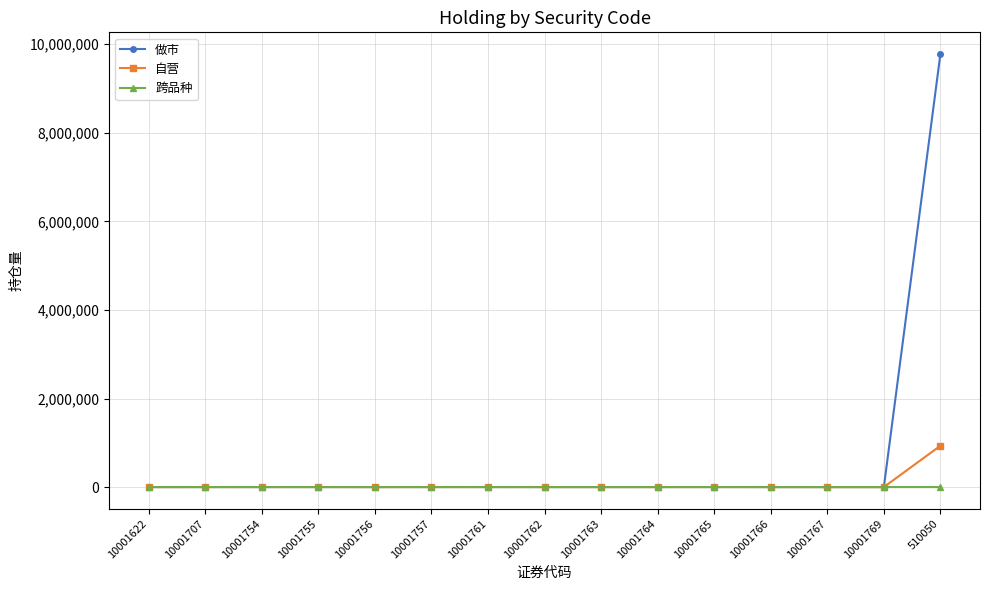

At which label does 自营 first exceed 1372?

10001754